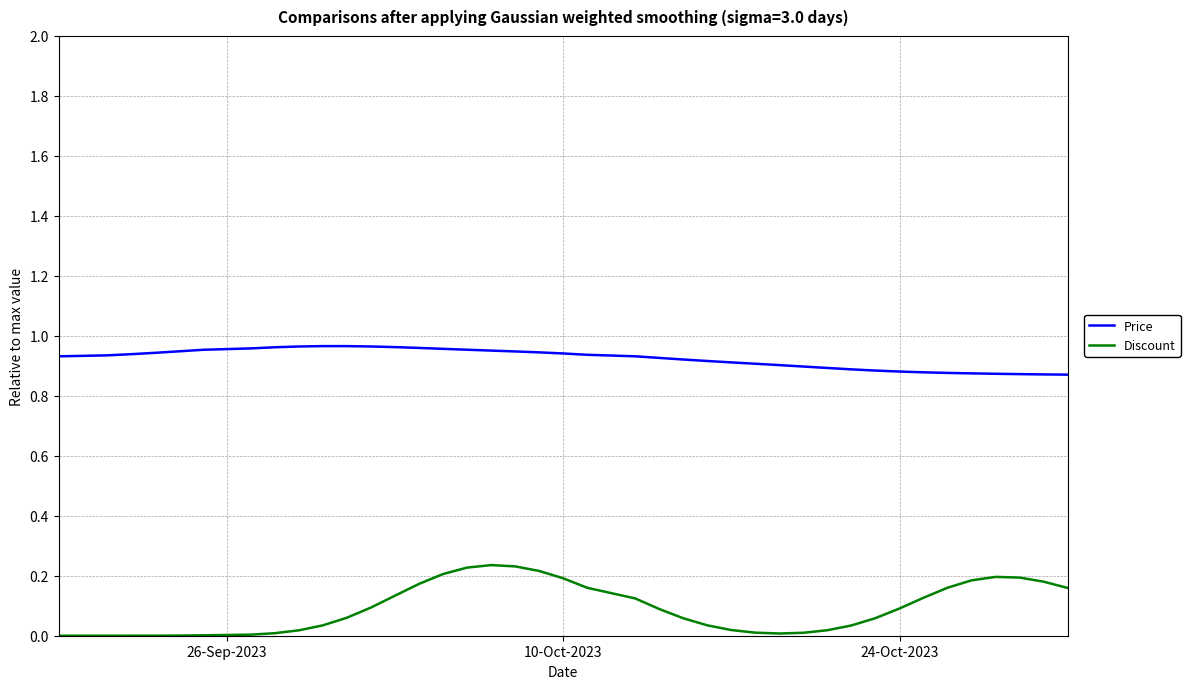

Rank the series by their average value, from highest to lowest.

Price, Discount